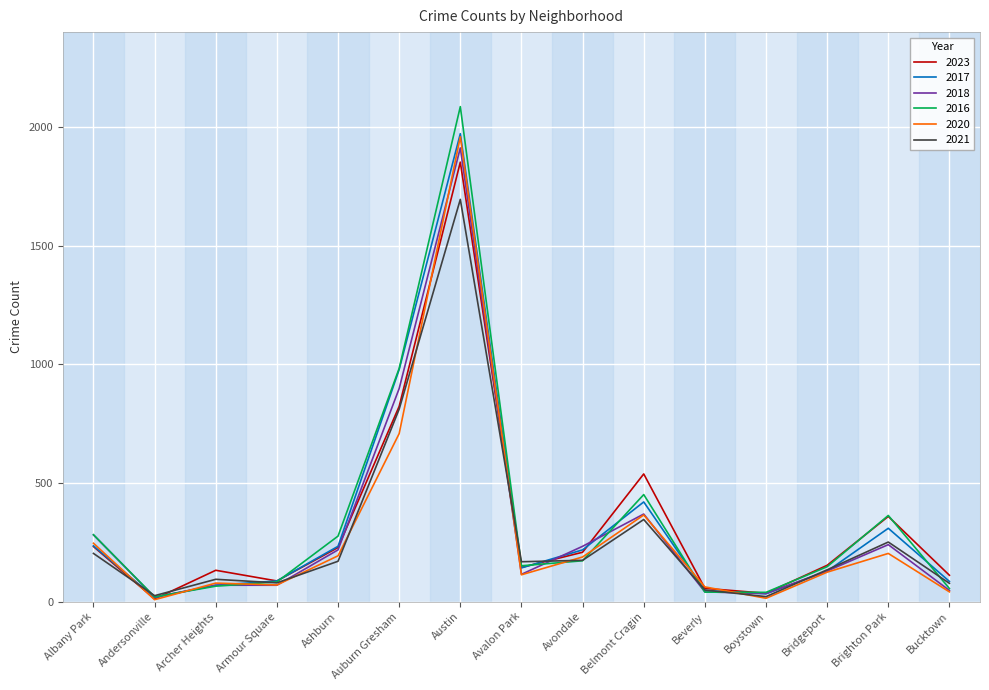

Is the value of 2016 at Brighton Park greater than the value of 2018 at Ashburn?

Yes